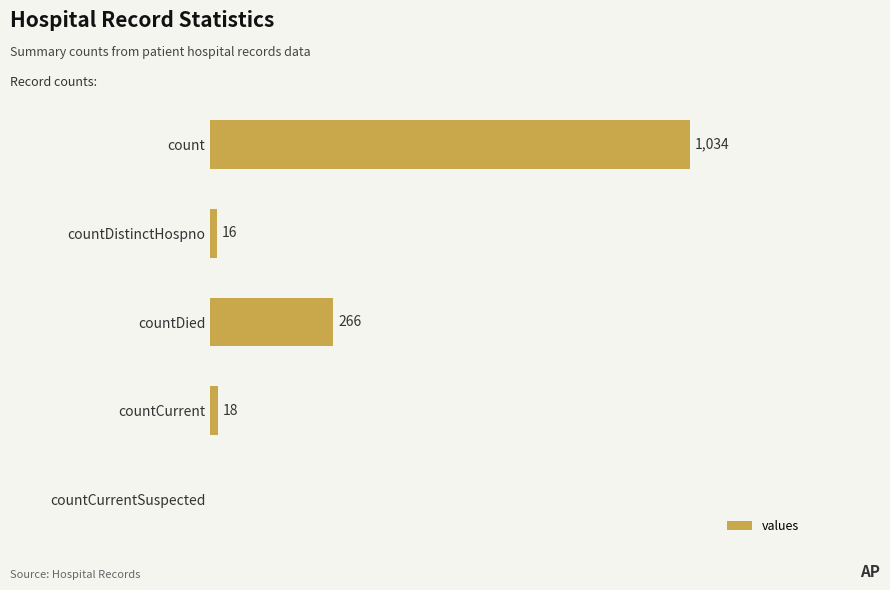

Which category has the highest value across all series?

count